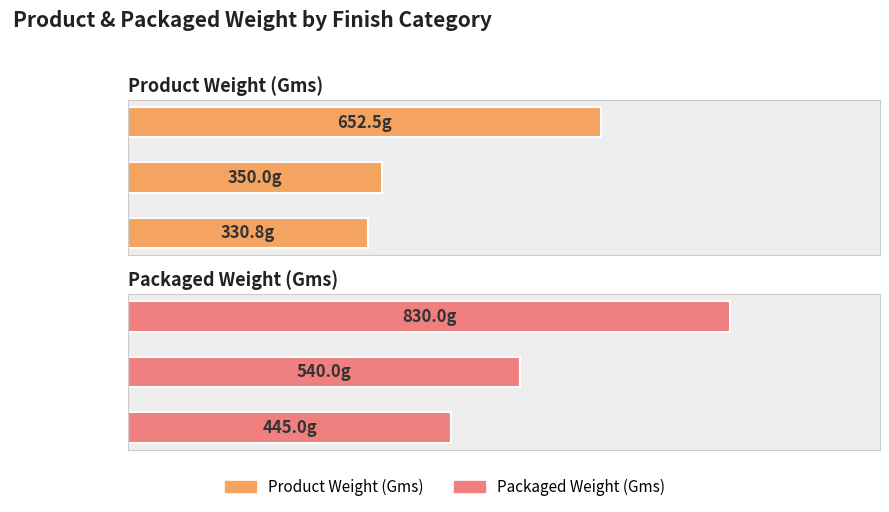

How many bars are there in each group?

2